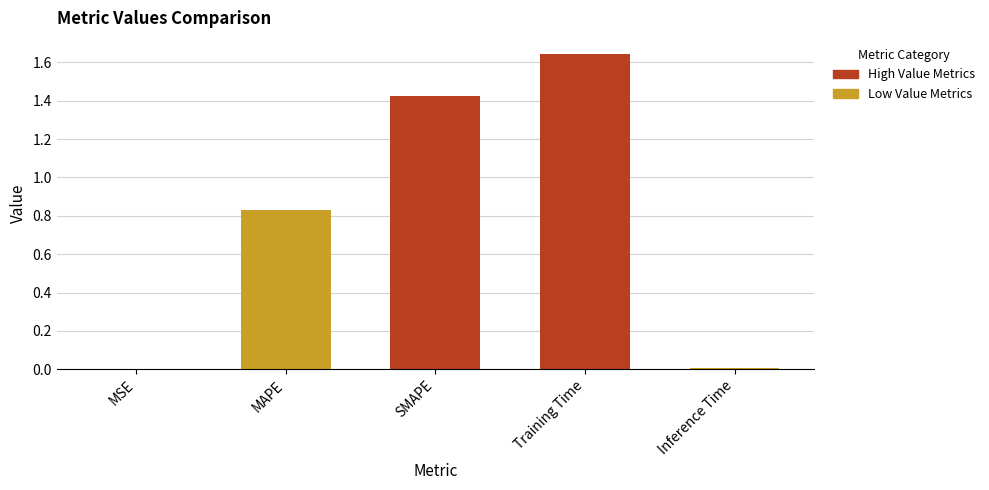

What is the label of the 5th bar from the left?

Inference Time